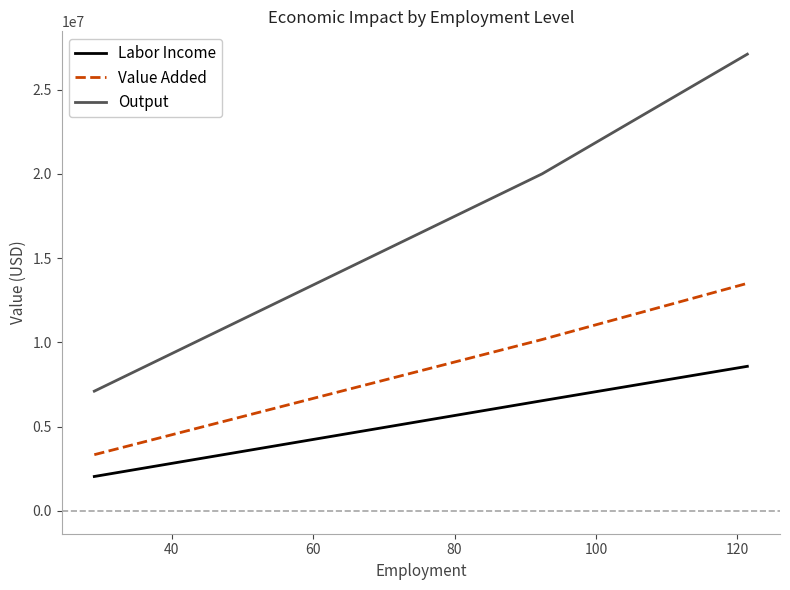

What is the difference between the maximum and minimum values in the Output series?

20005016.6